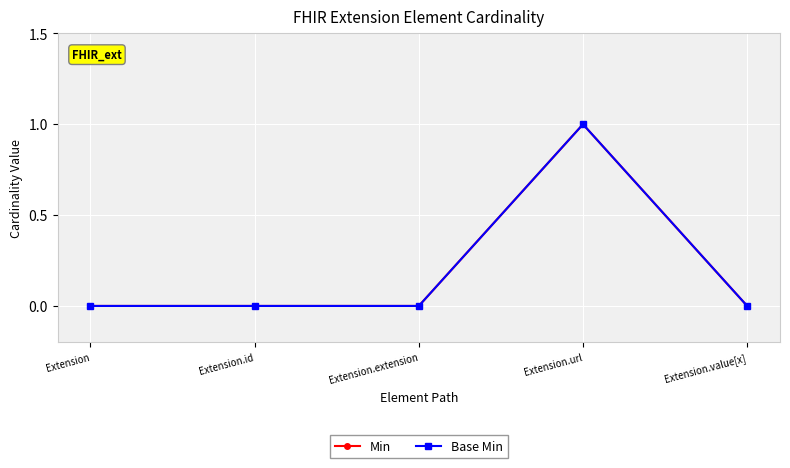

Where is the first local maximum for Base Min?

Extension.url